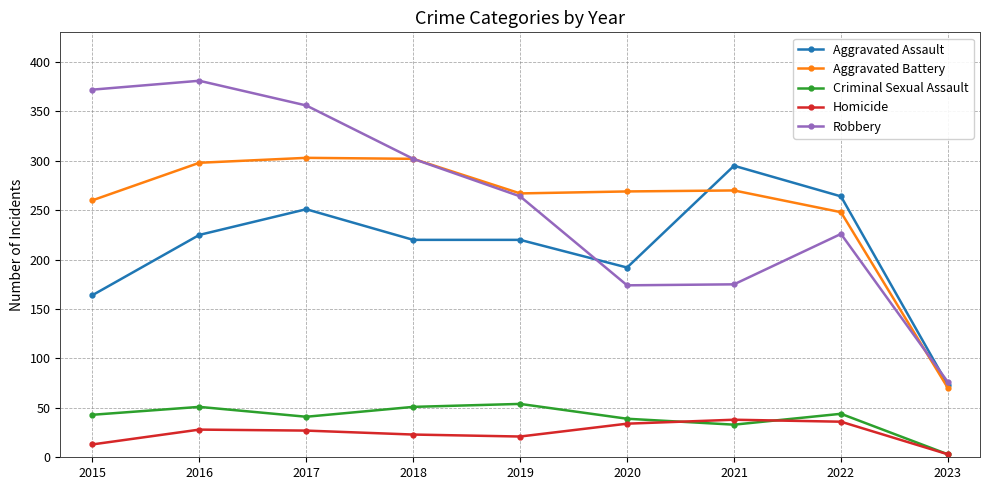

True or false: Criminal Sexual Assault and Homicide intersect in this chart.

True